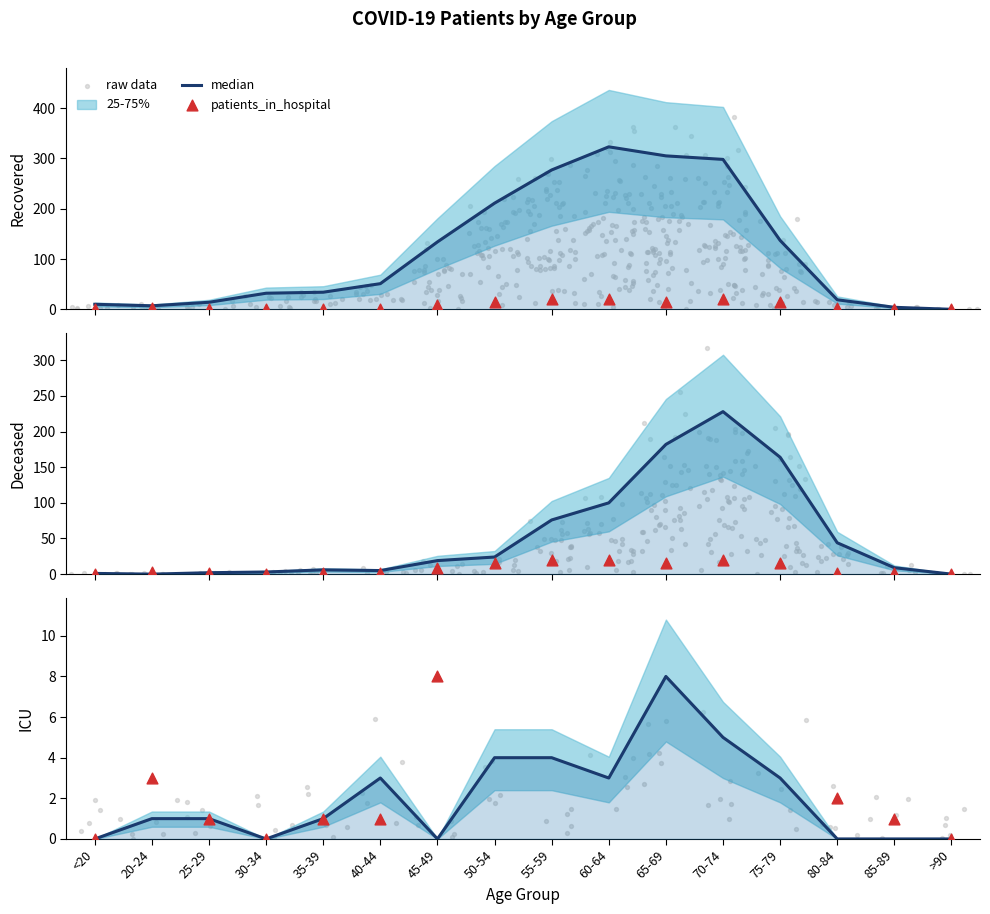

At how many categories does at least one series exceed 12?

12